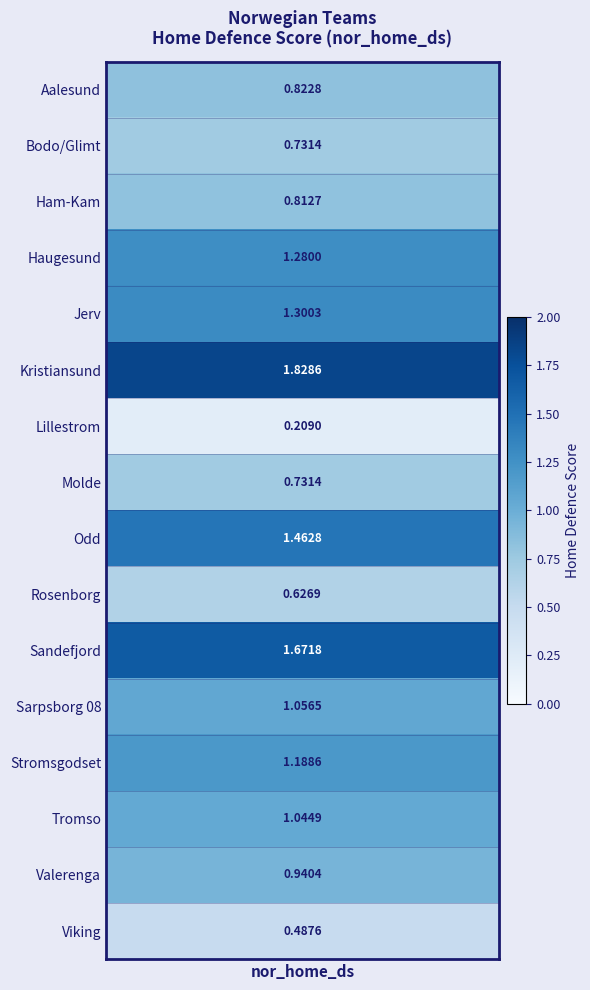

Reading right to left, extract all data points from this chart.

0.5	0.9	1.0	1.2	1.1	1.7	0.6	1.5	0.7	0.2	1.8	1.3	1.3	0.8	0.7	0.8